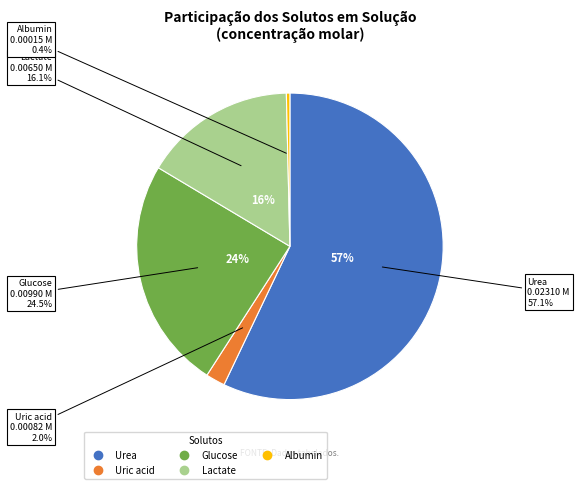

What is the largest slice in the pie chart?

Urea